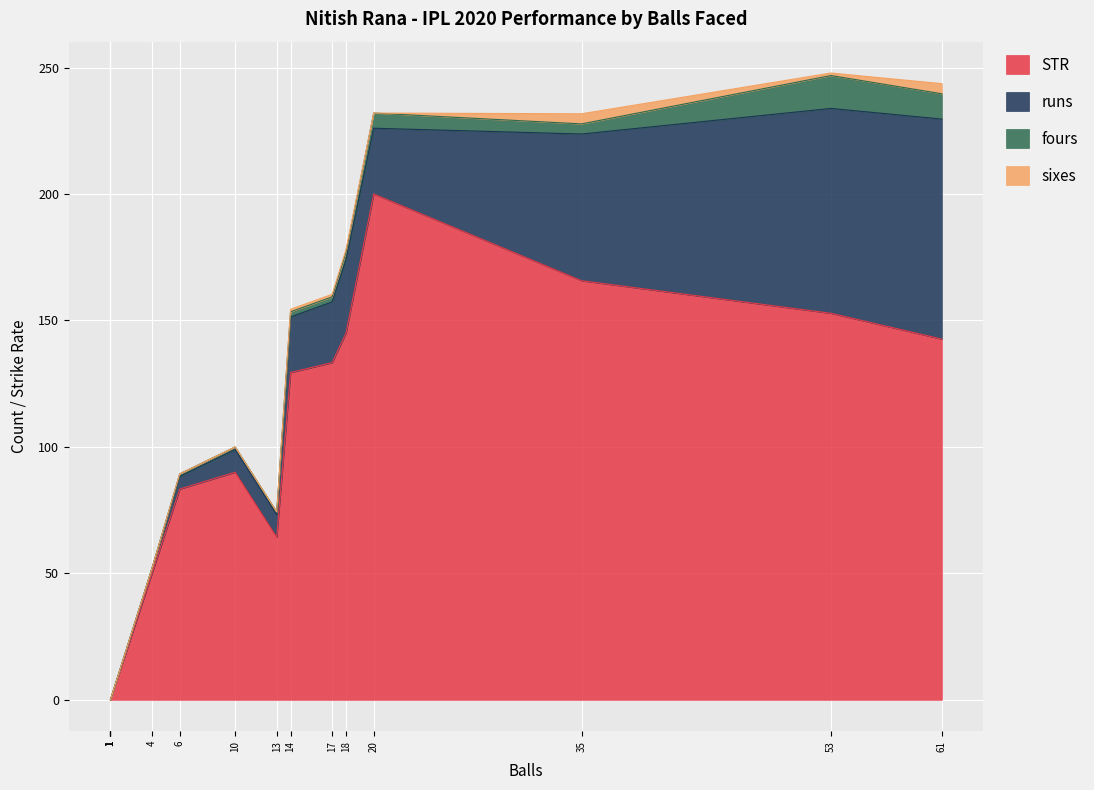

Where is STR nearest to the value 100?

10